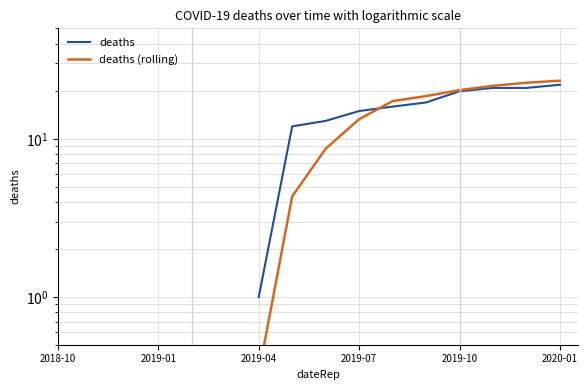

What are all the series names shown in the legend?

deaths, deaths (rolling)